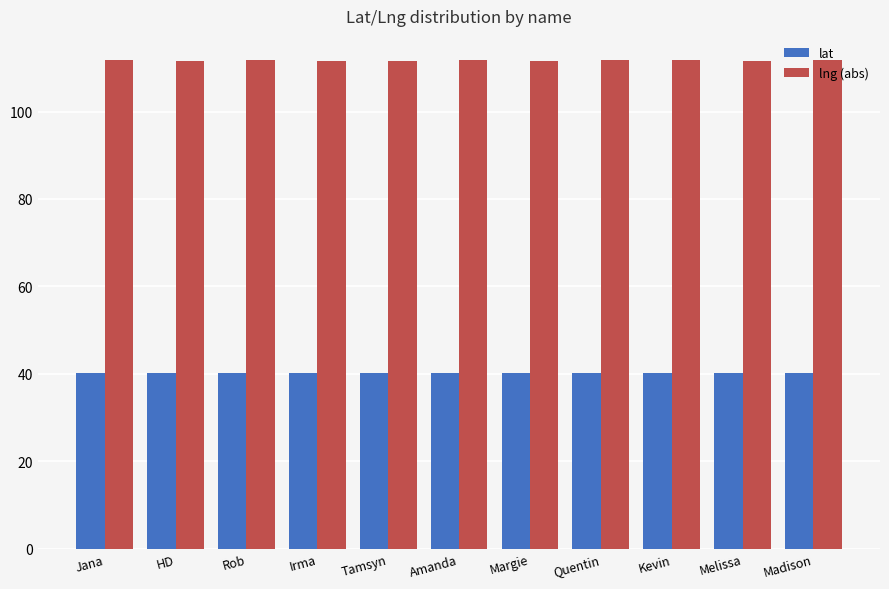

Is the value of lat at Jana greater than the value of lng (abs) at Kevin?

No